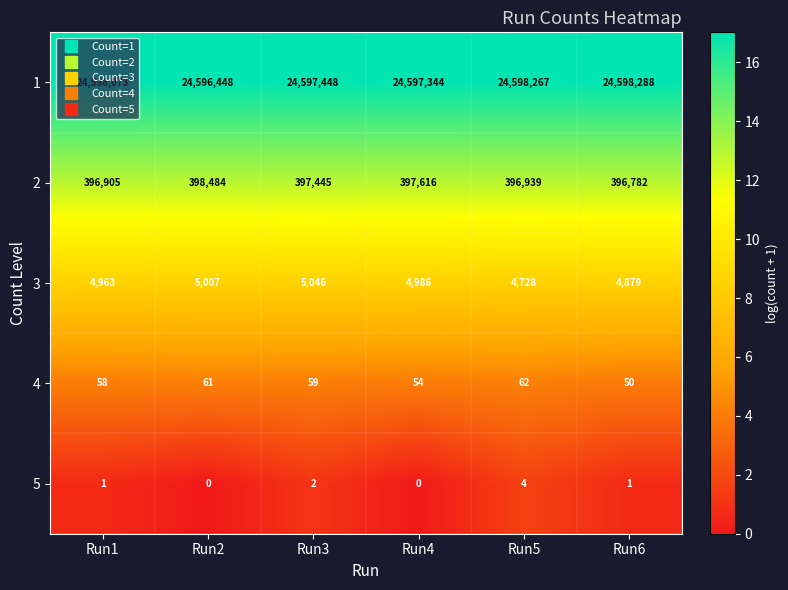

The 1 series shows 5955490 at Run6. True or false?

False